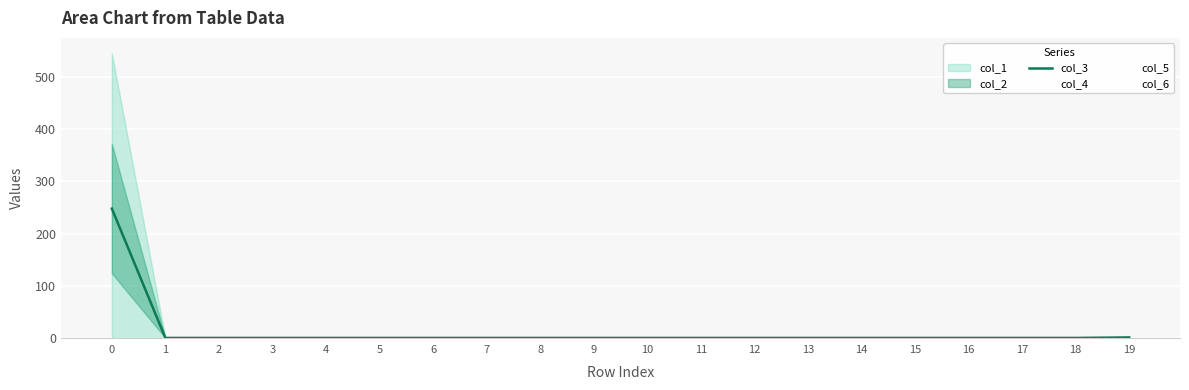

True or false: col_3 has a value of 0 at 18.

True